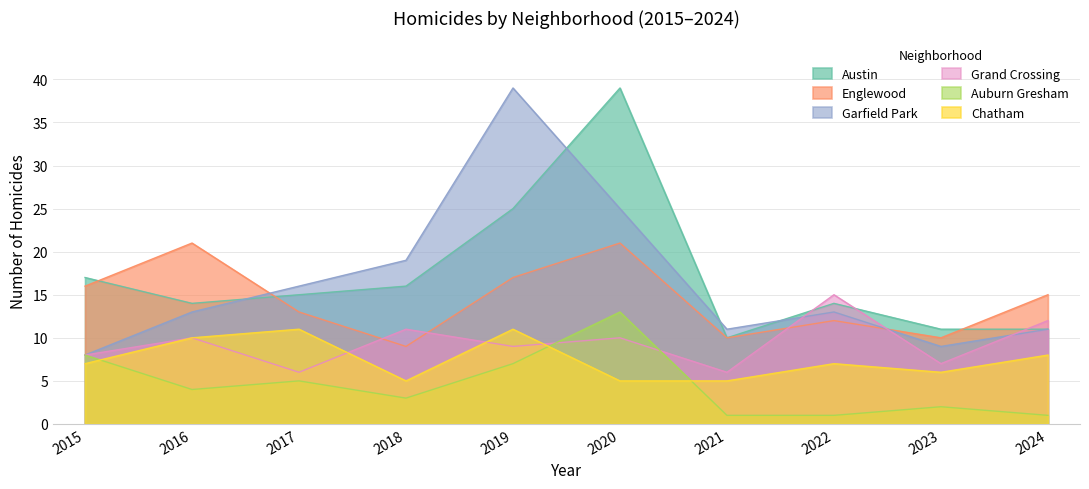

Rank the series by their maximum value, from highest to lowest.

Austin, Garfield Park, Englewood, Grand Crossing, Auburn Gresham, Chatham